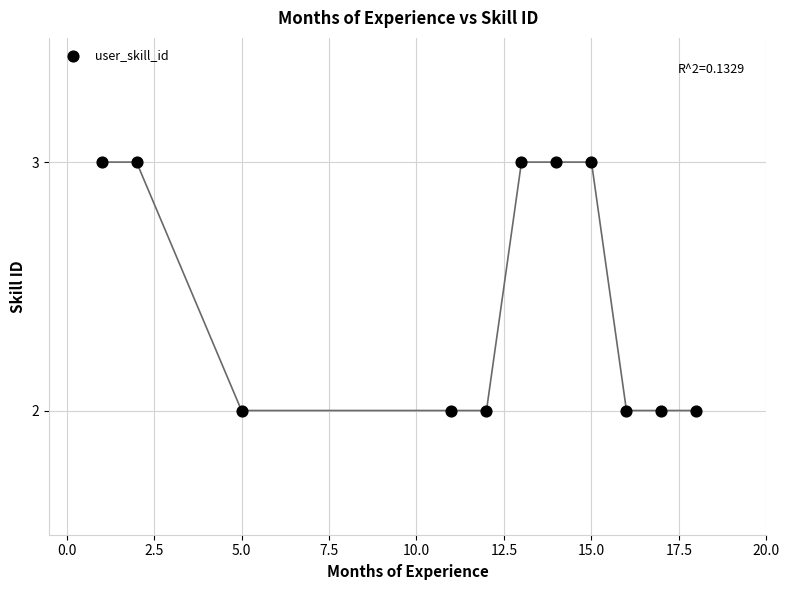

What is the range of X values (max minus min)?

17